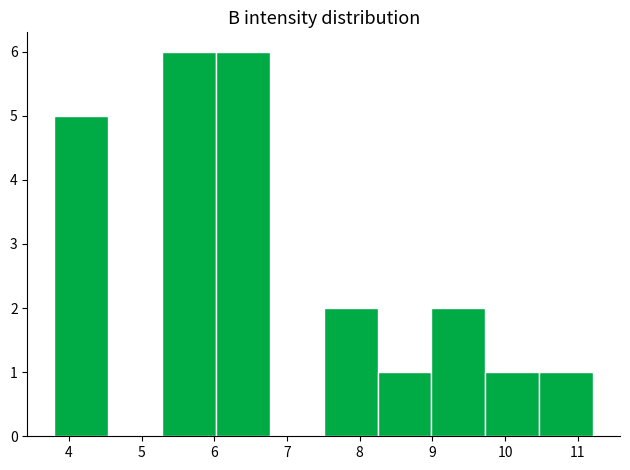

Reading left to right, transcribe this chart: for each bar, give the range it covers on the x-axis and its height. Neither the bar edges nor the heights are printed on the chart, so give them approximately, as read against the axes.

3.8 to 4.5: 5
4.5 to 5.3: 0
5.3 to 6.0: 6
6.0 to 6.8: 6
6.8 to 7.5: 0
7.5 to 8.2: 2
8.2 to 9.0: 1
9.0 to 9.7: 2
9.7 to 10.5: 1
10.5 to 11.2: 1